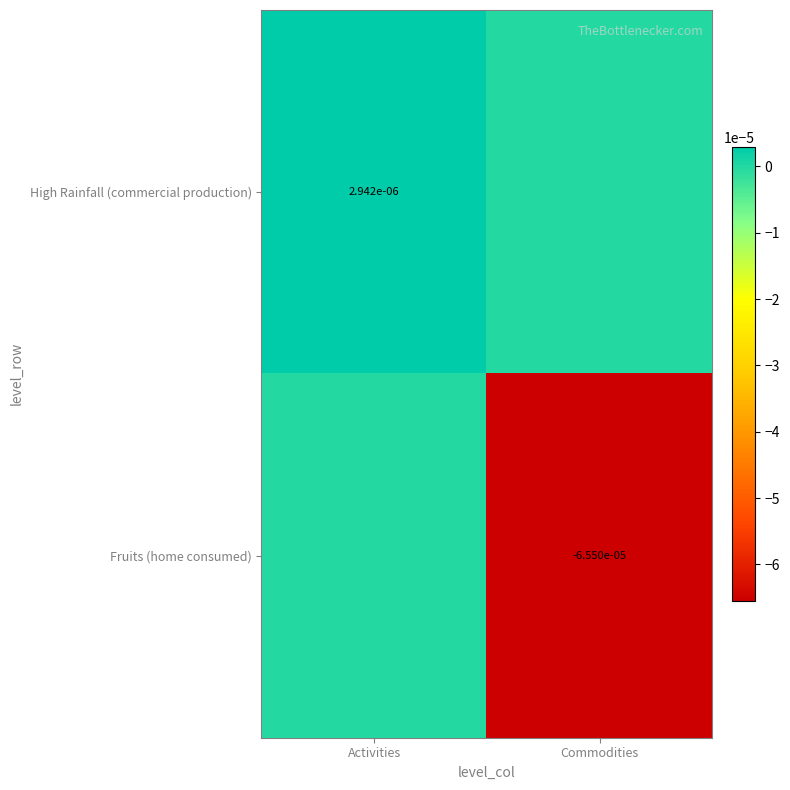

Is the value of Fruits (home consumed) at Commodities greater than the value of High Rainfall (commercial production) at Activities?

No